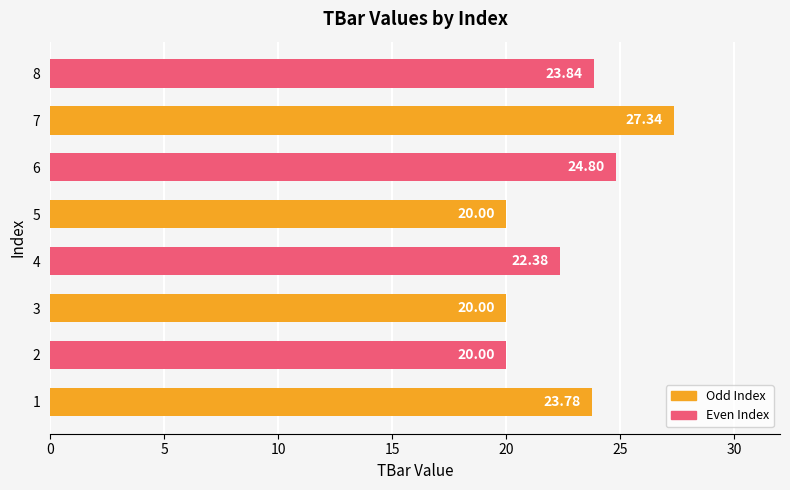

What is the difference between the values at 8 and 5?

3.8